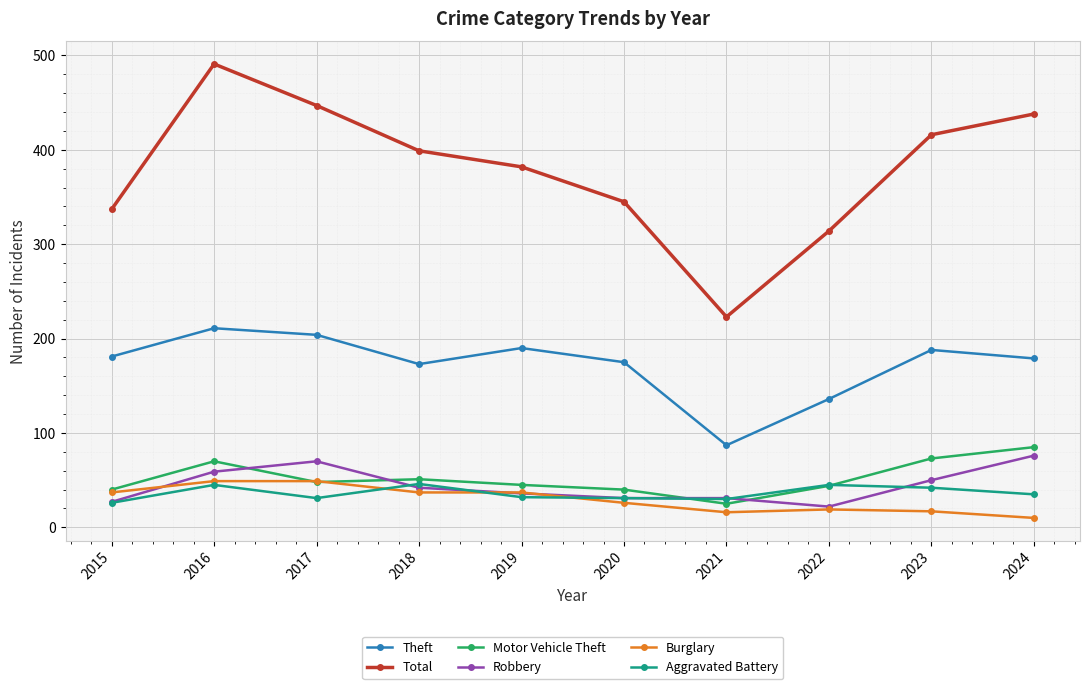

What is the minimum value shown in the chart?

10